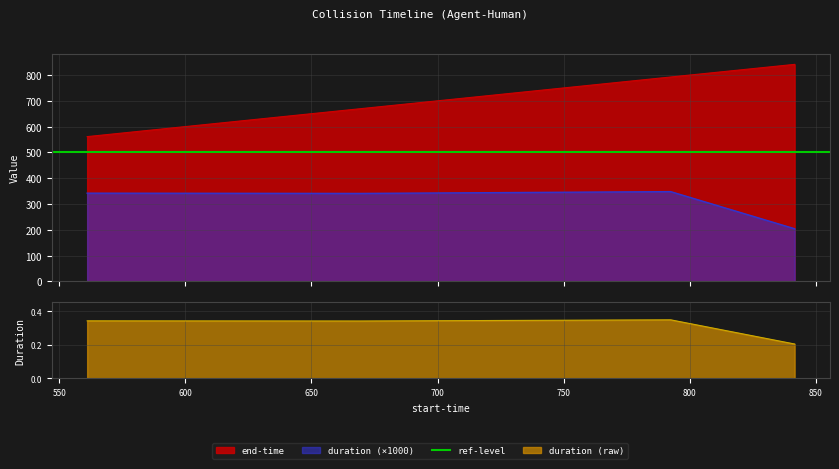

At which category does the chart reach its peak across all series?

841.544